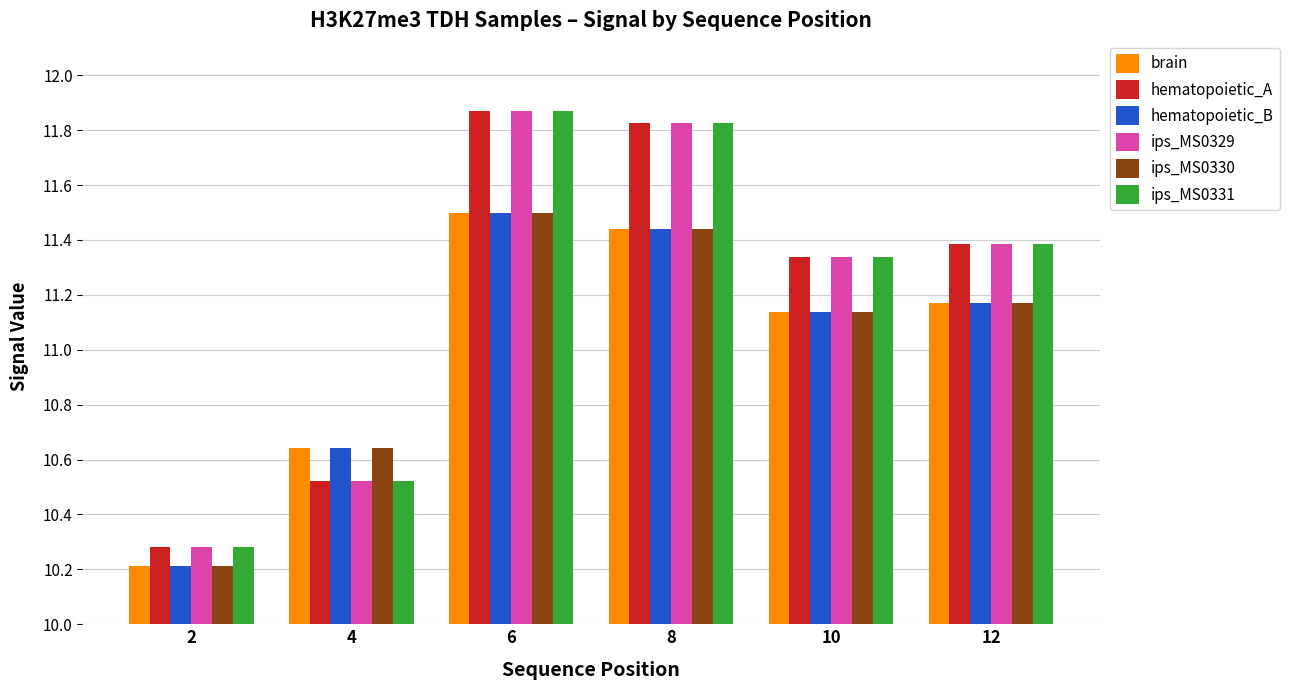

What is the average value of the brain series?

11.0